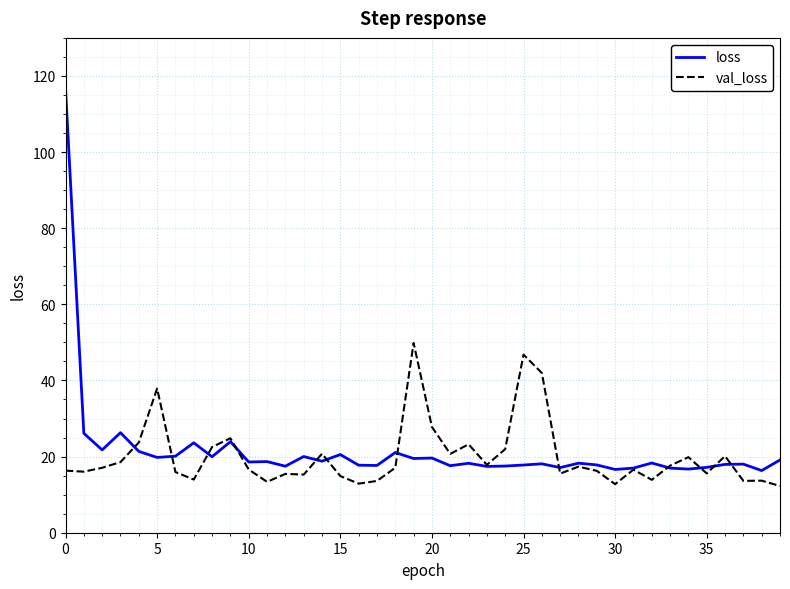

Which series has the widest spread of values?

loss